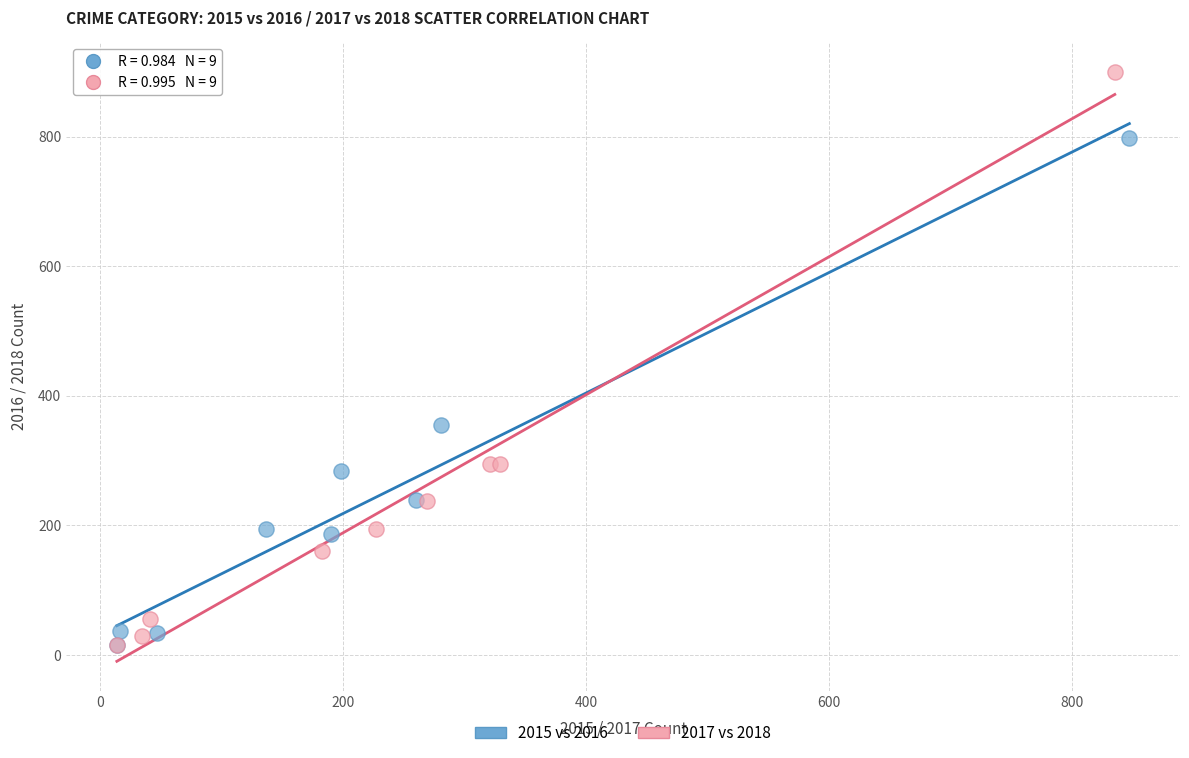

Which series reaches the maximum Y coordinate?

2017 vs 2018